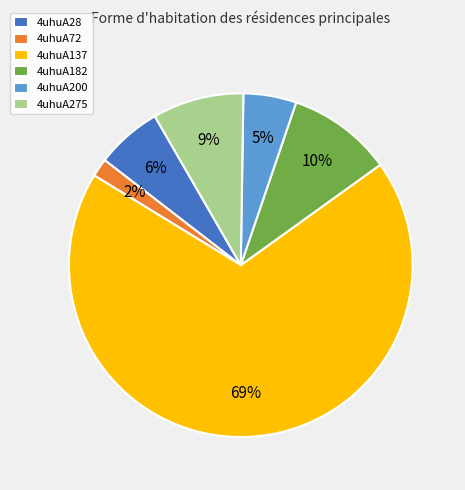

Does any single category account for the majority?

Yes